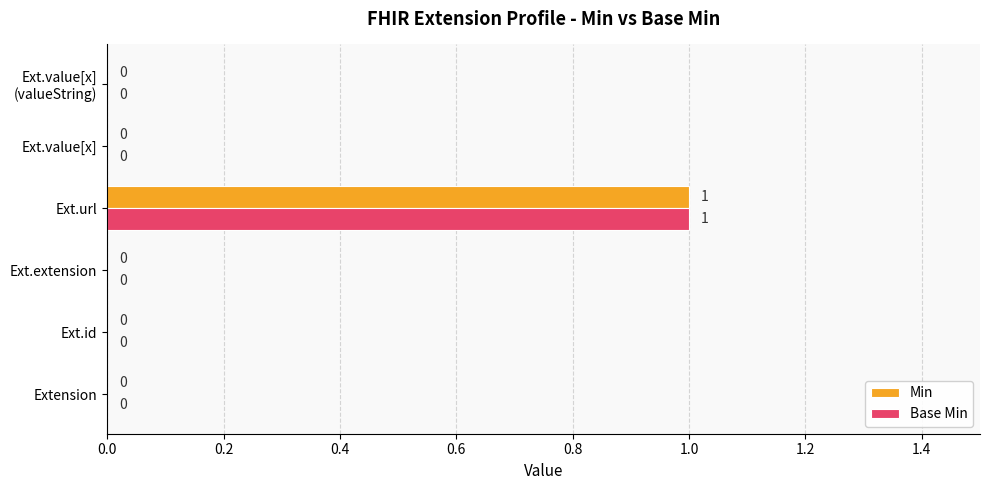

Is the value of Min at Ext.id greater than the value of Base Min at Ext.url?

No